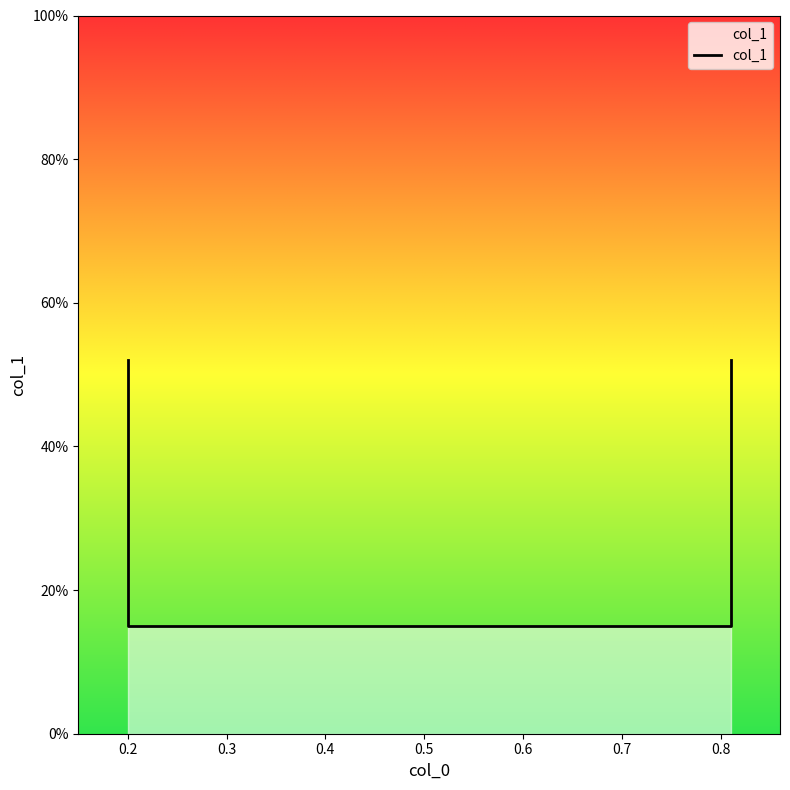

What is the minimum value shown in the chart?

0.1